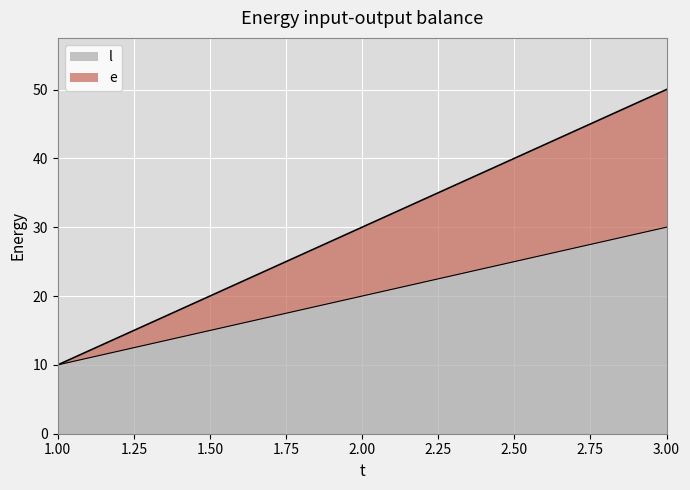

What are all the series names shown in the legend?

l, e